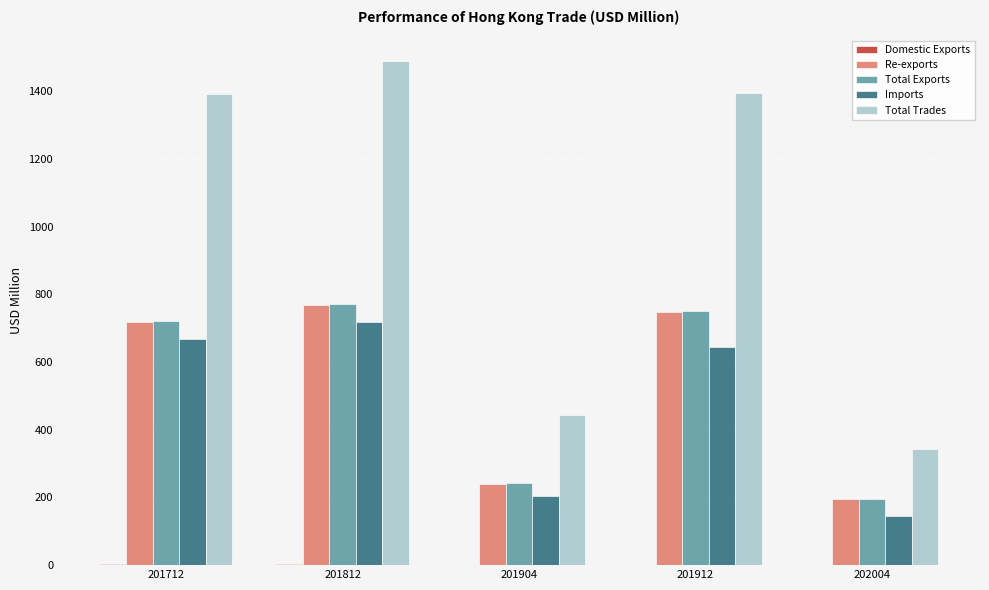

How many groups of bars are there?

5